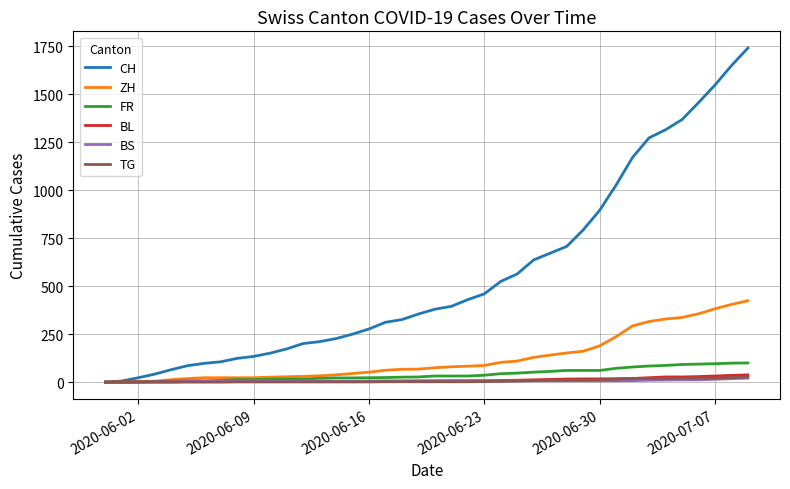

Which series has the widest spread of values?

CH